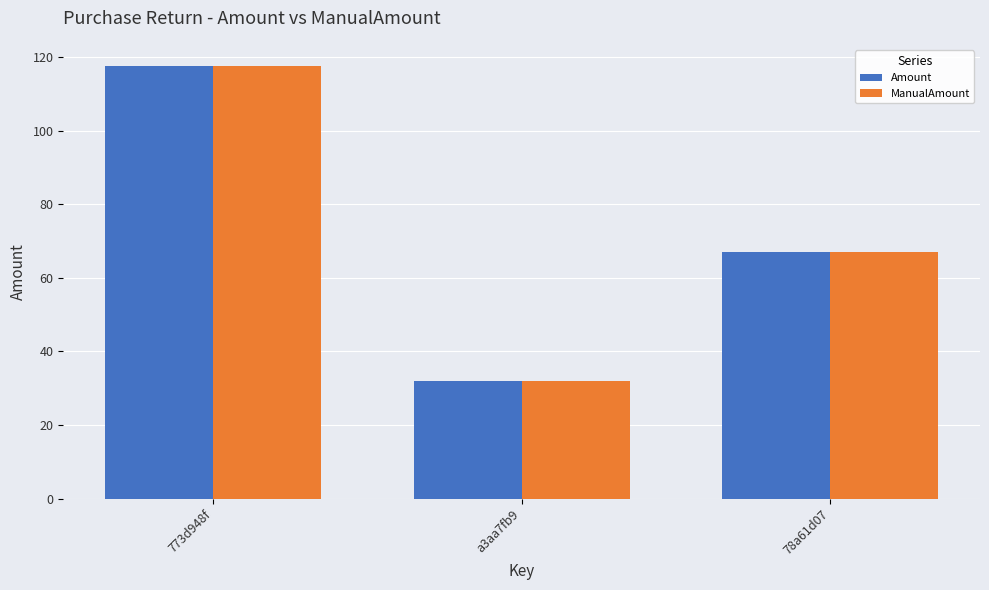

What are all the series names shown in the legend?

Amount, ManualAmount